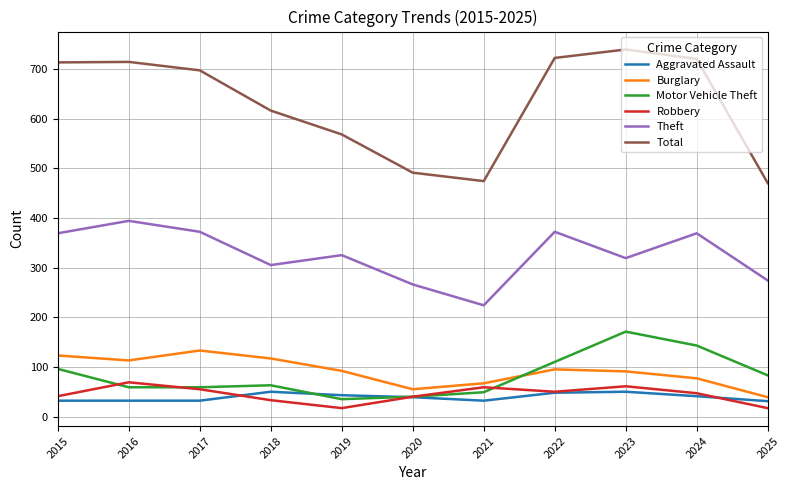

True or false: Aggravated Assault has more than 1 points higher than both neighbors.

True